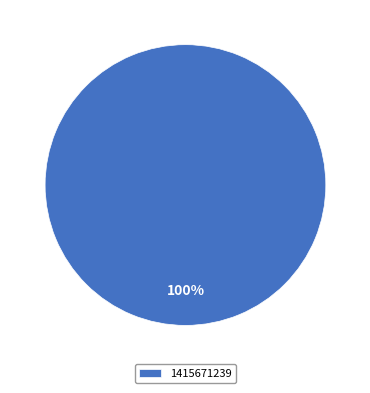

Rank the categories by value from highest to lowest.

1415671239